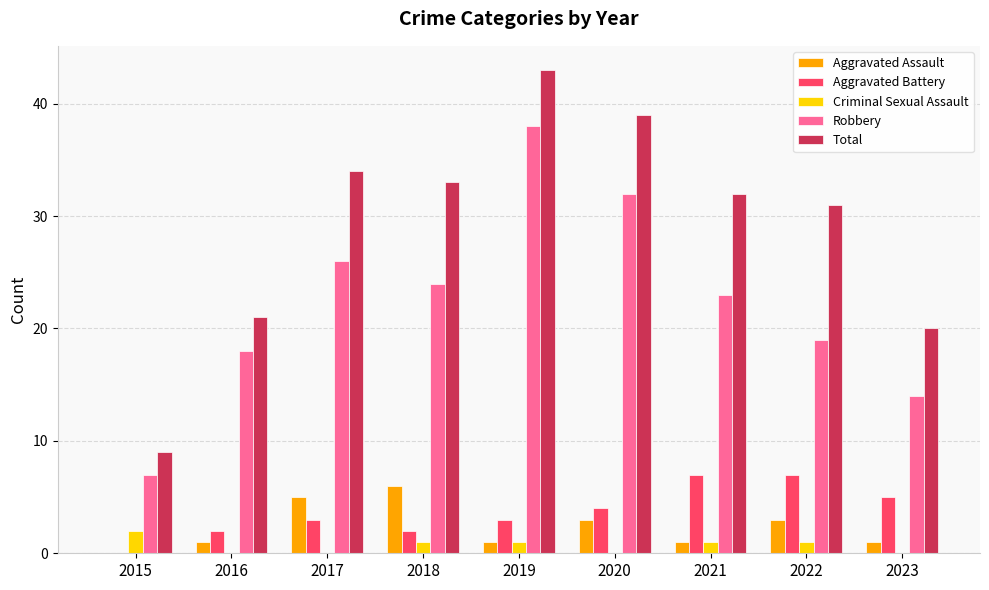

How many Aggravated Battery values are between 2 and 5?

6